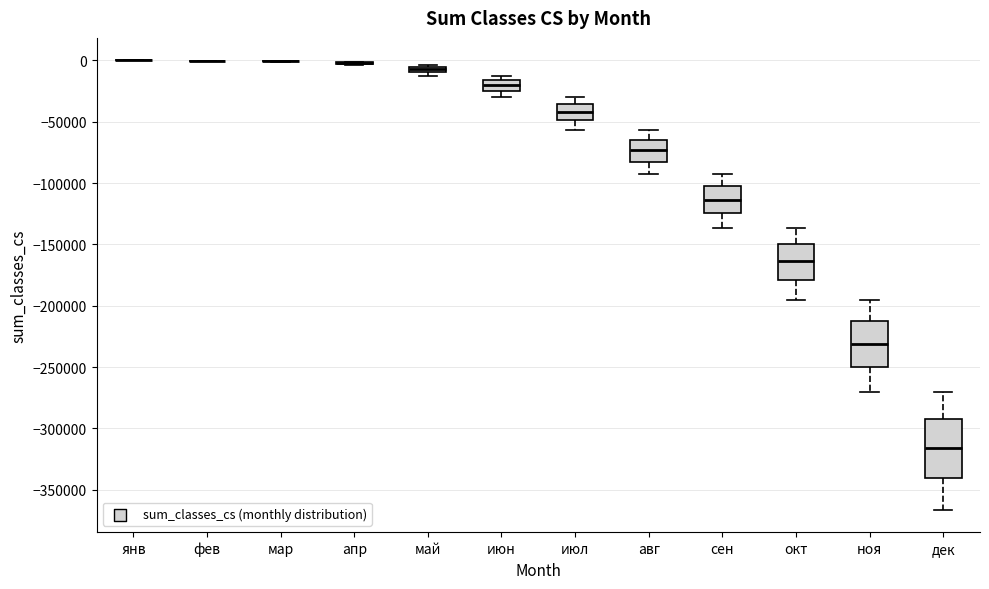

Where does the upper whisker of the box for сен end on the y-axis? The values are not printed on the chart, so give them approximately, as read against the axis.

-95000